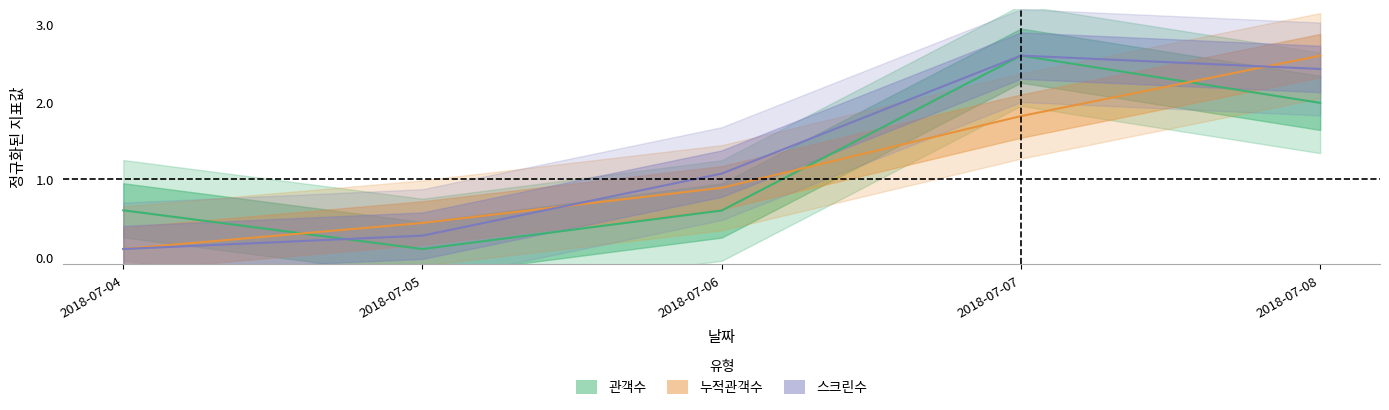

Is it true that 누적관객수 equals 1.8 at 2018-07-07?

True